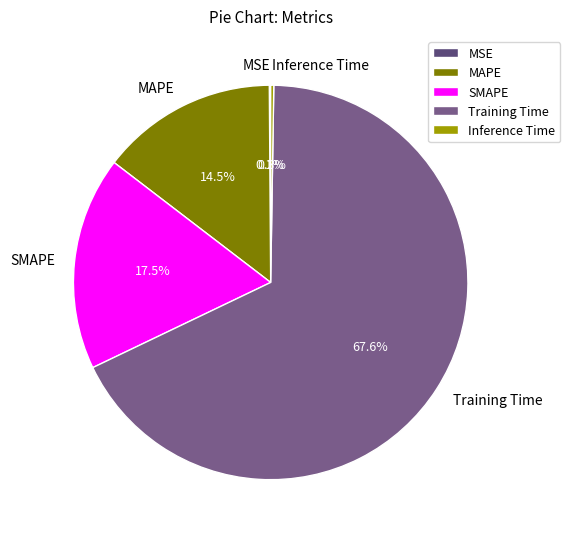

Combined, do MAPE and Training Time account for over 50%?

Yes